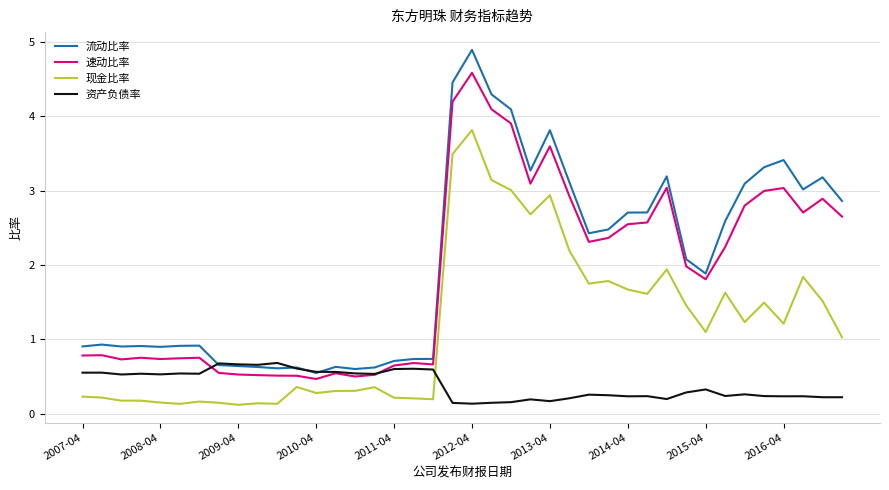

What is the maximum value for 流动比率?

4.9